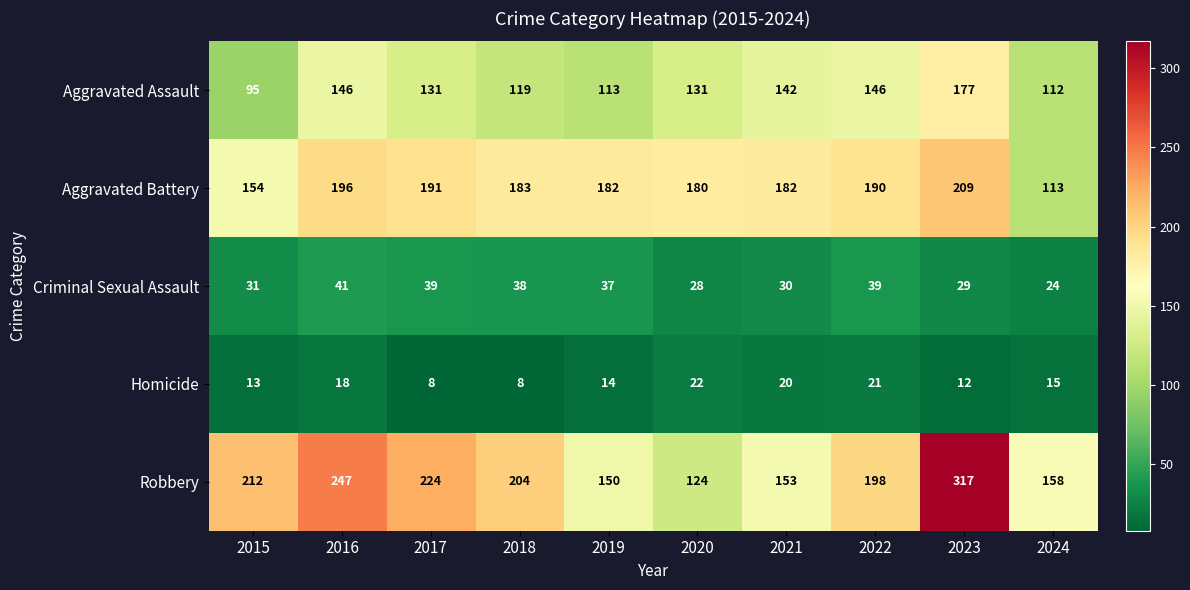

Count the number of data series in this chart.

5